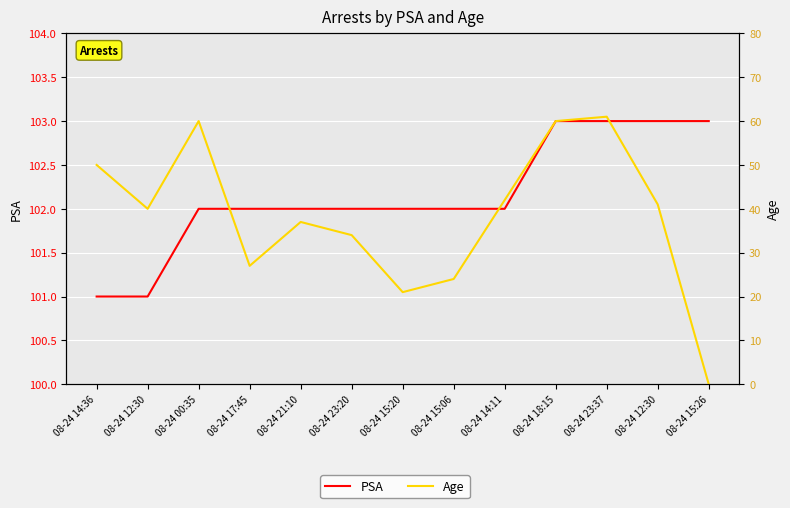

The PSA series shows 139 at 08-24 15:20. True or false?

False